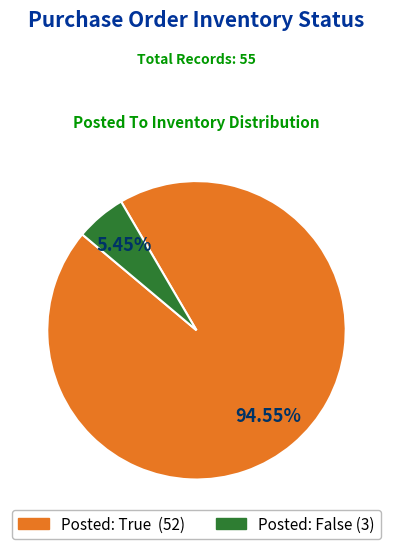

Does any single category account for the majority?

Yes